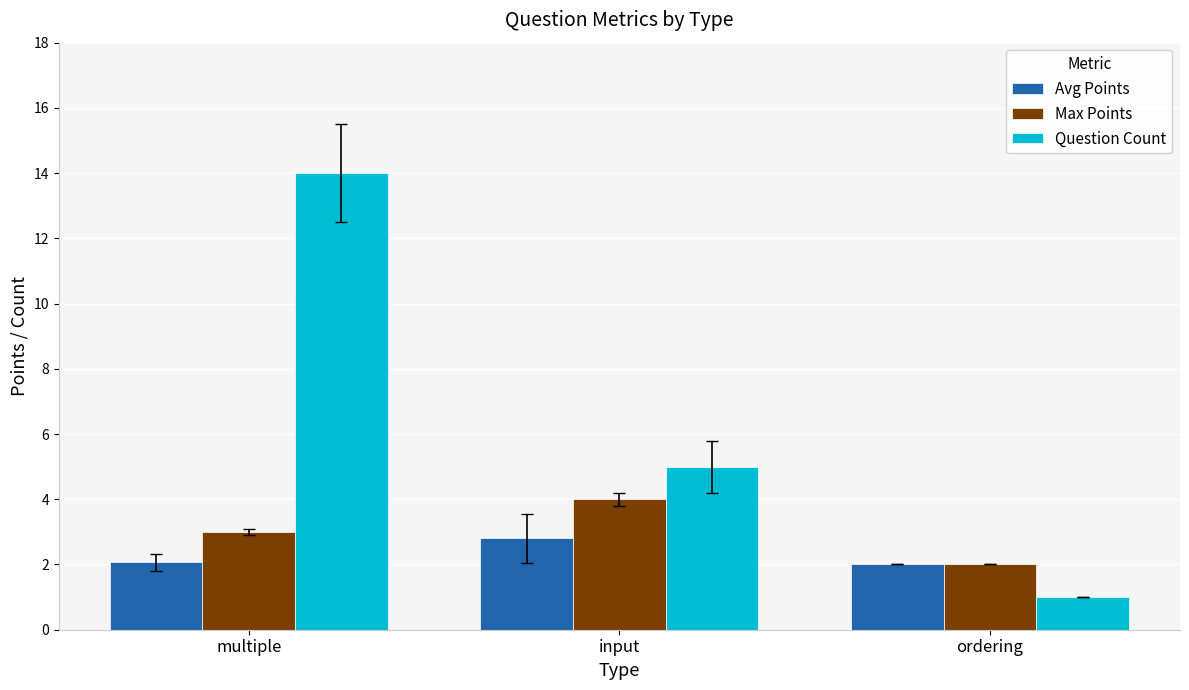

What is the minimum value shown in the chart?

1.0